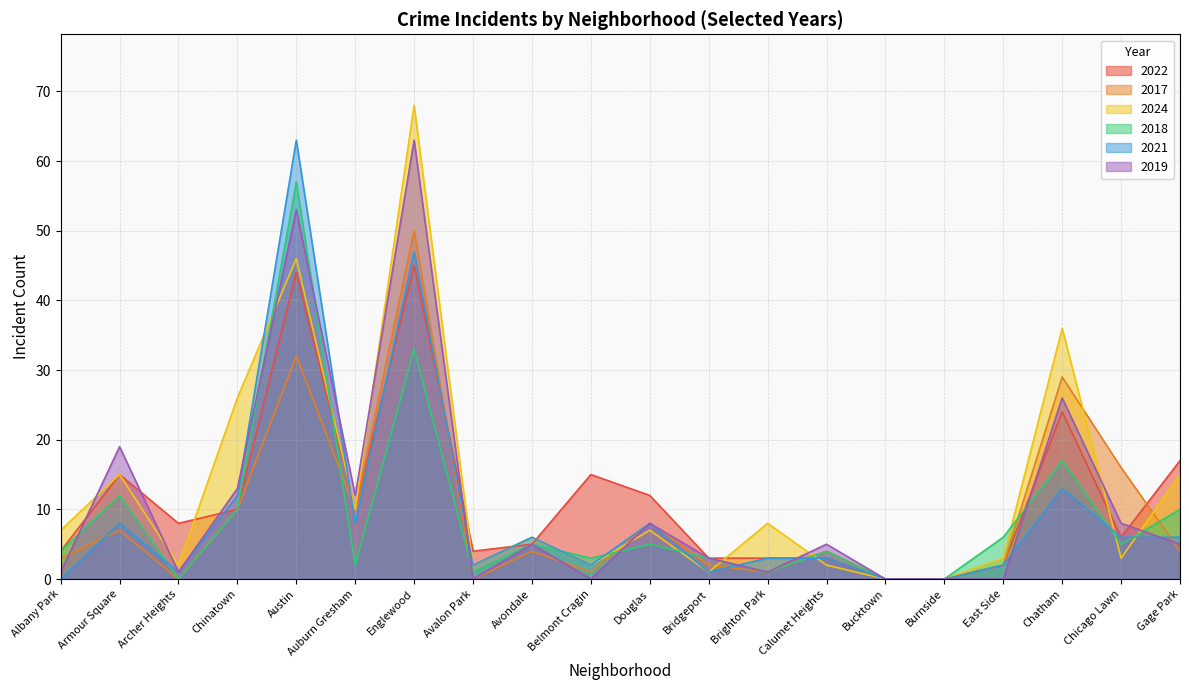

What is the difference between the highest and lowest values at Austin?

31